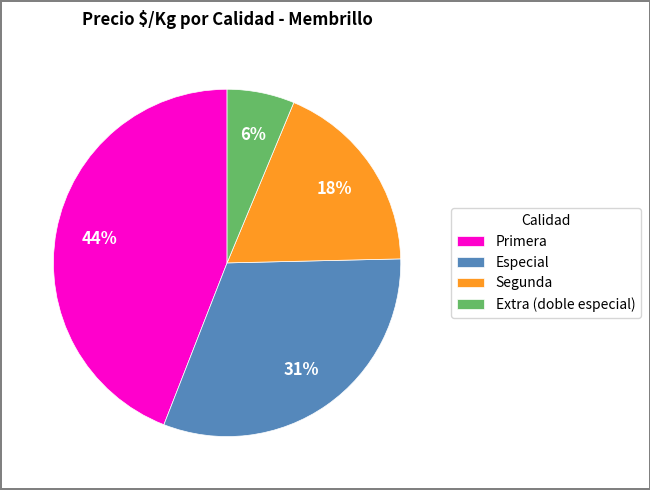

How many segments does this pie chart have?

4